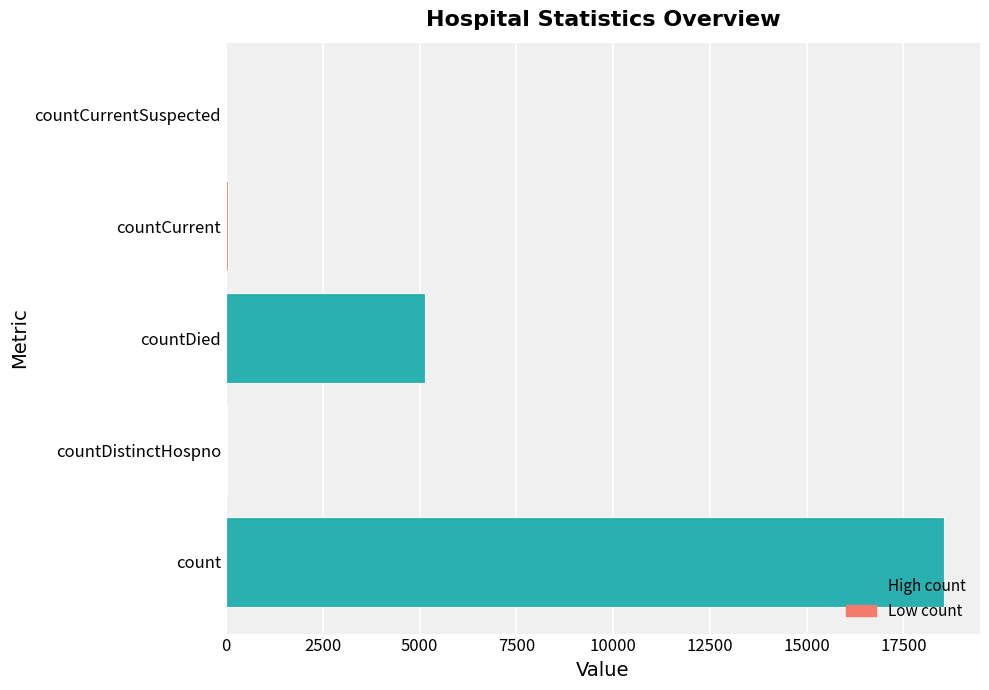

The value at count is 18551. True or false?

True